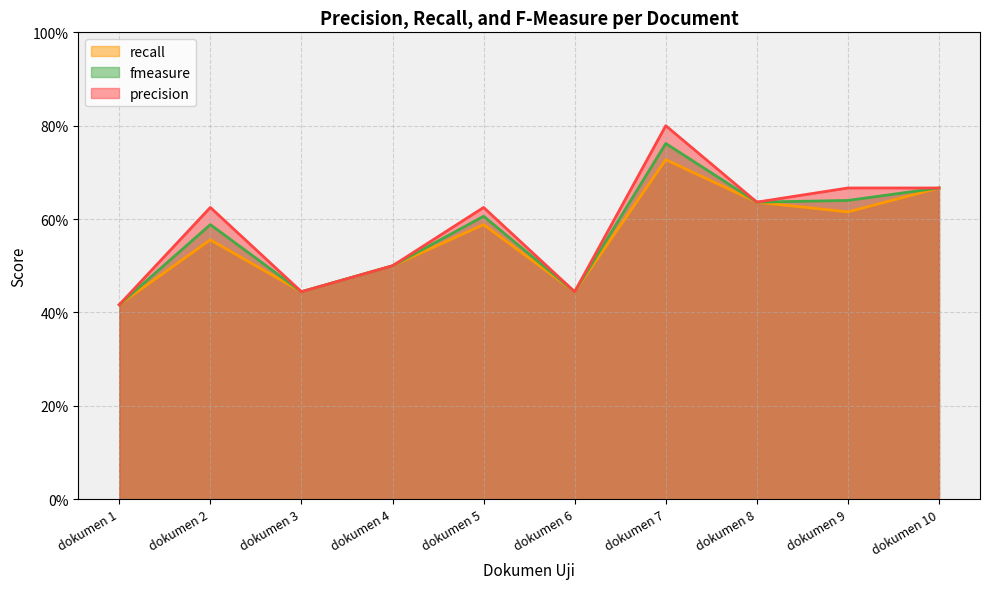

Does the chart display data point markers on the line(s)?

No